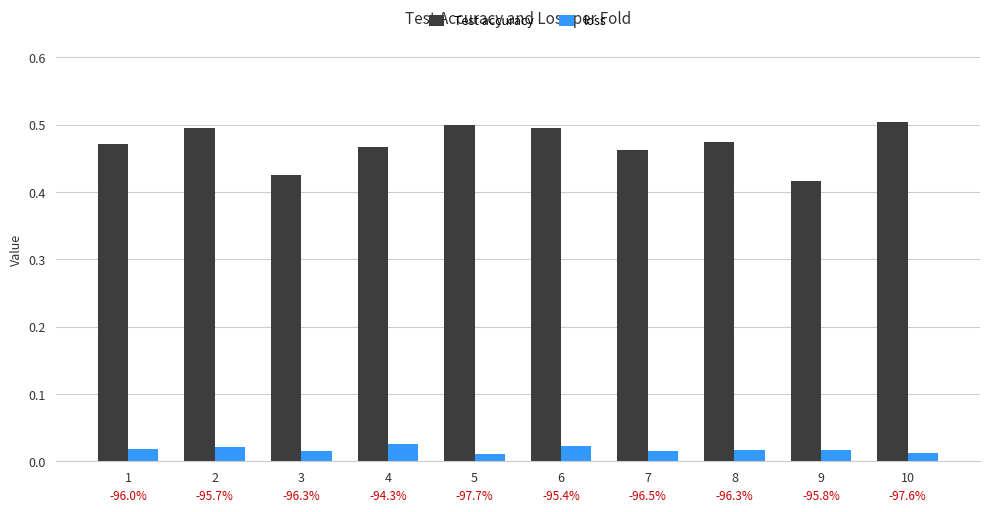

How many bars are there in total?

20